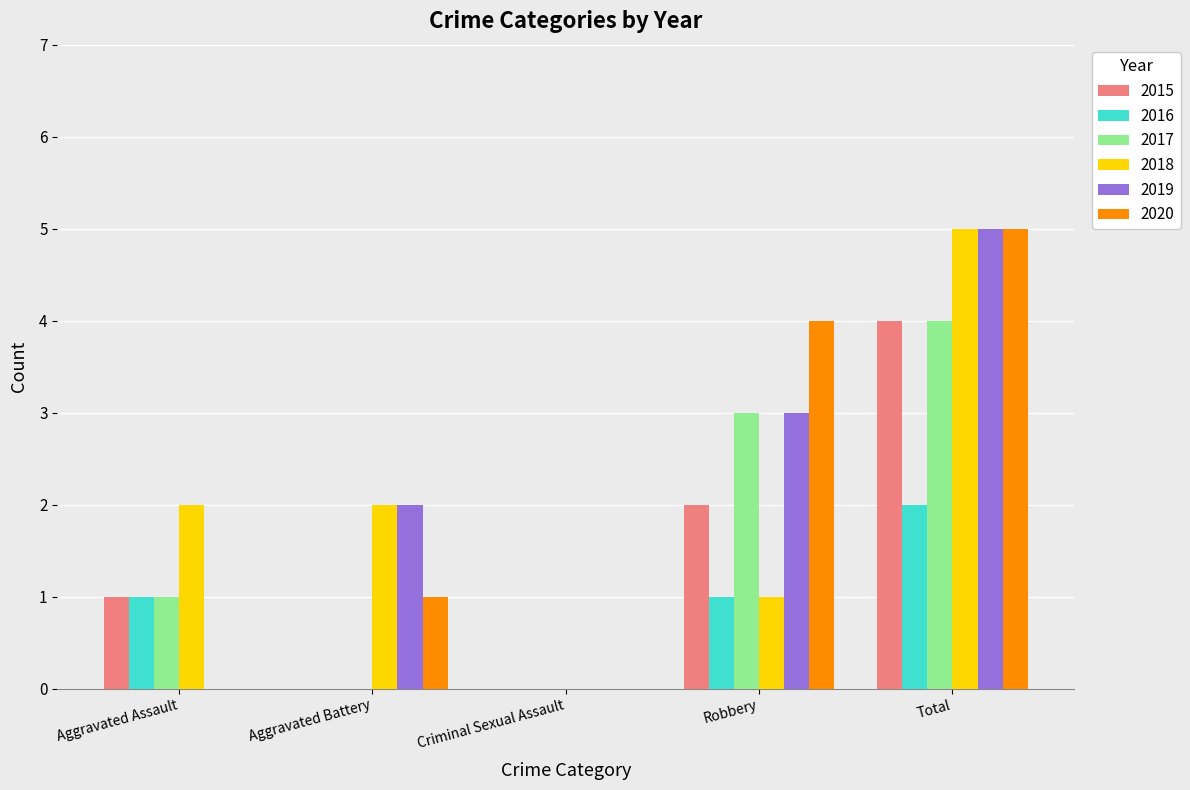

At which label is 2020 closest to 2?

Aggravated Battery